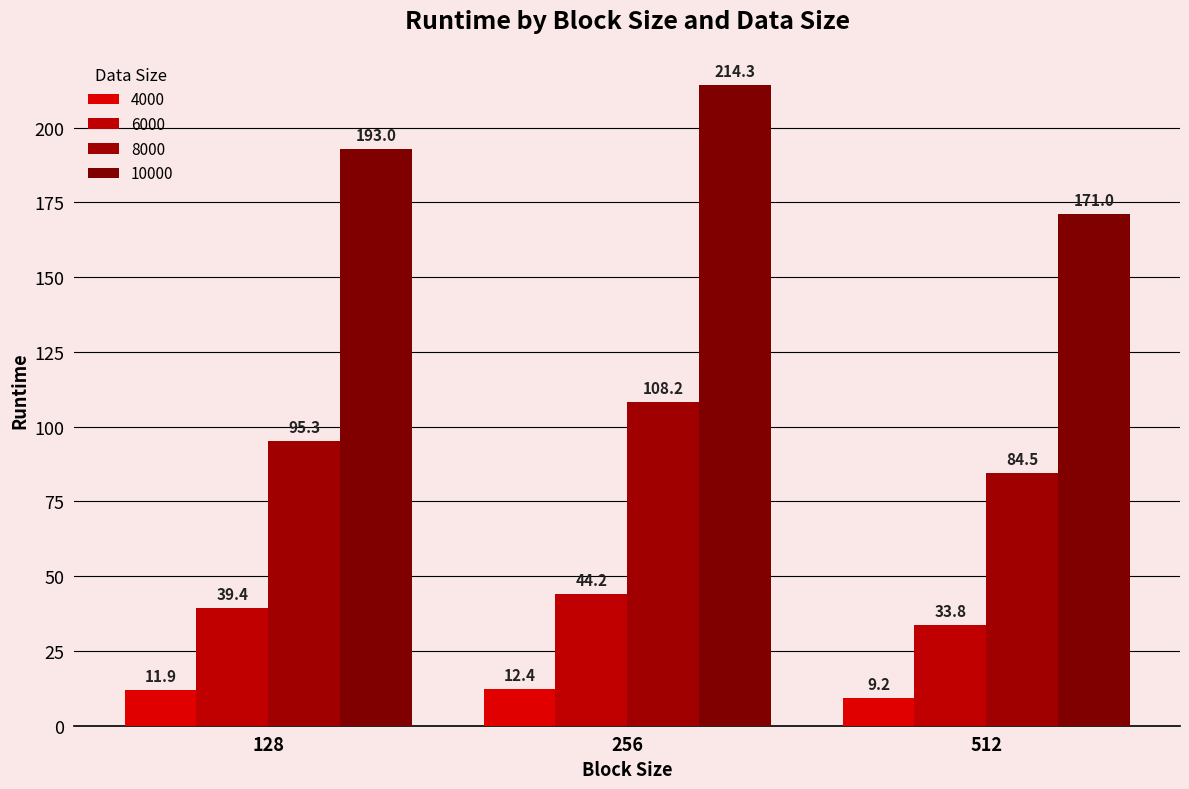

Which has a higher value, 128 or 512?

128